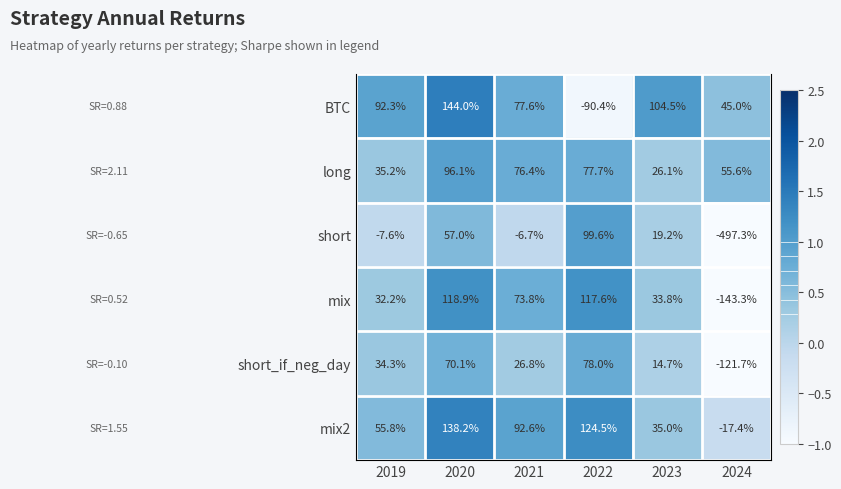

At how many categories does at least one series exceed 0?

6